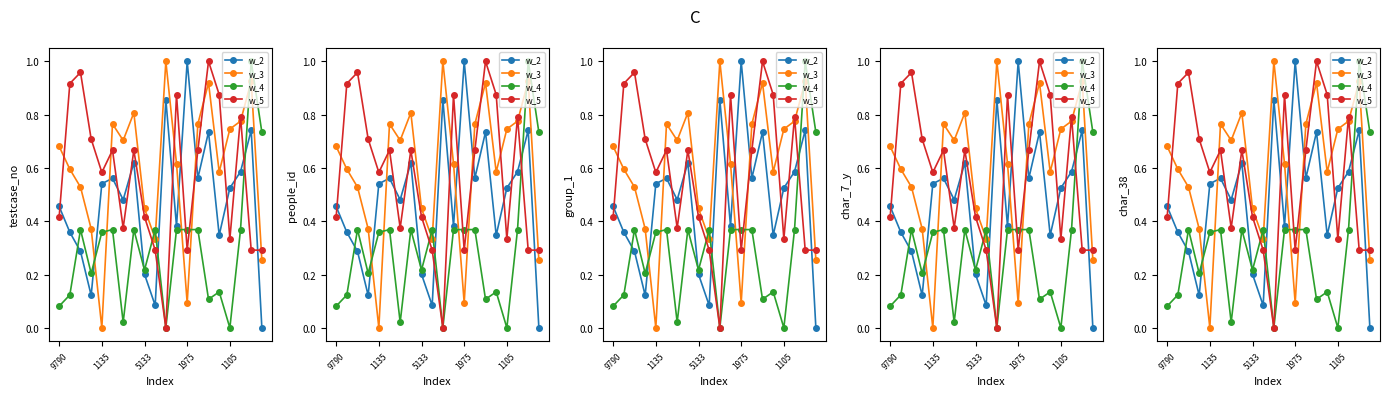

The value of people_id at 1975 is 0.6. True or false?

False